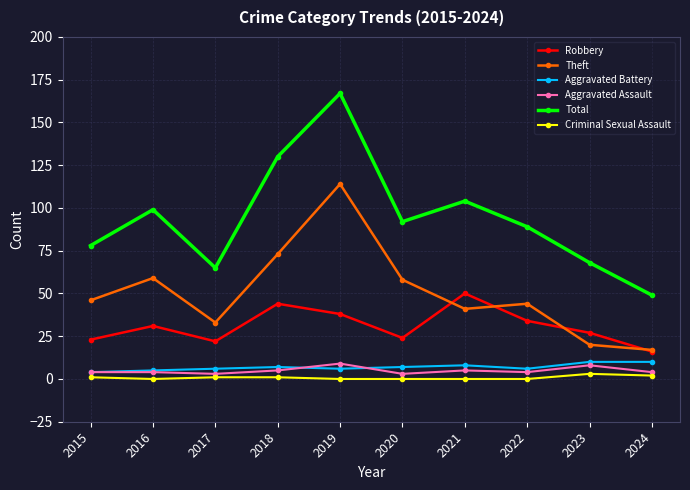

What is the highest value of the Robbery series?

50